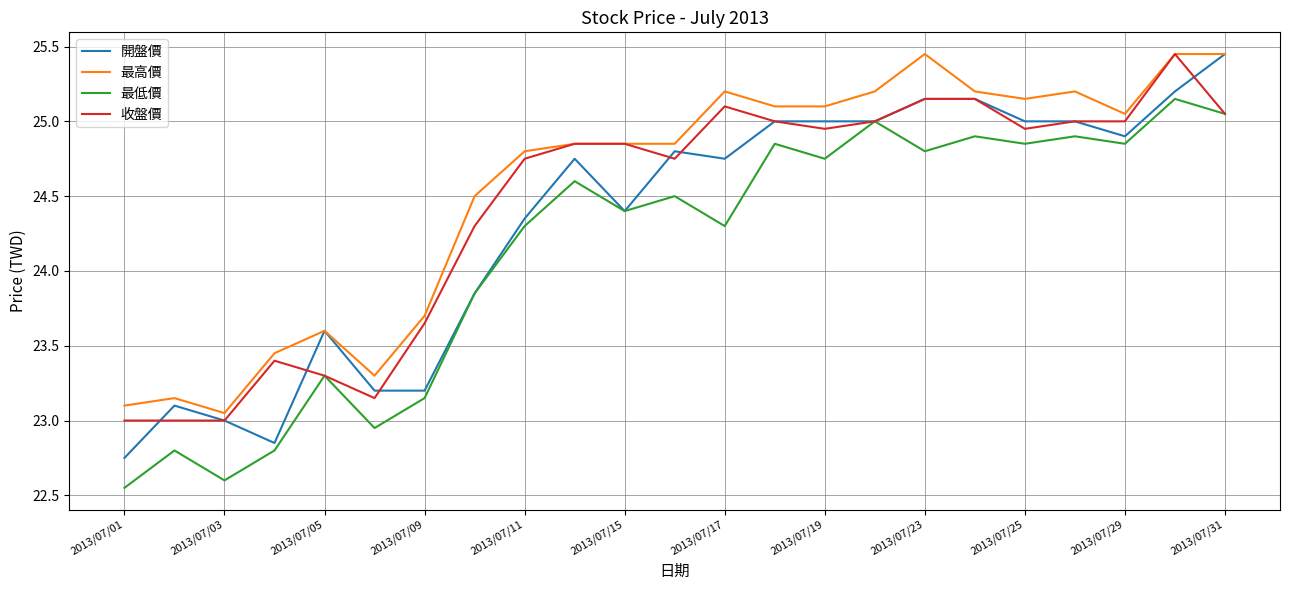

What are all the series names shown in the legend?

開盤價, 最高價, 最低價, 收盤價